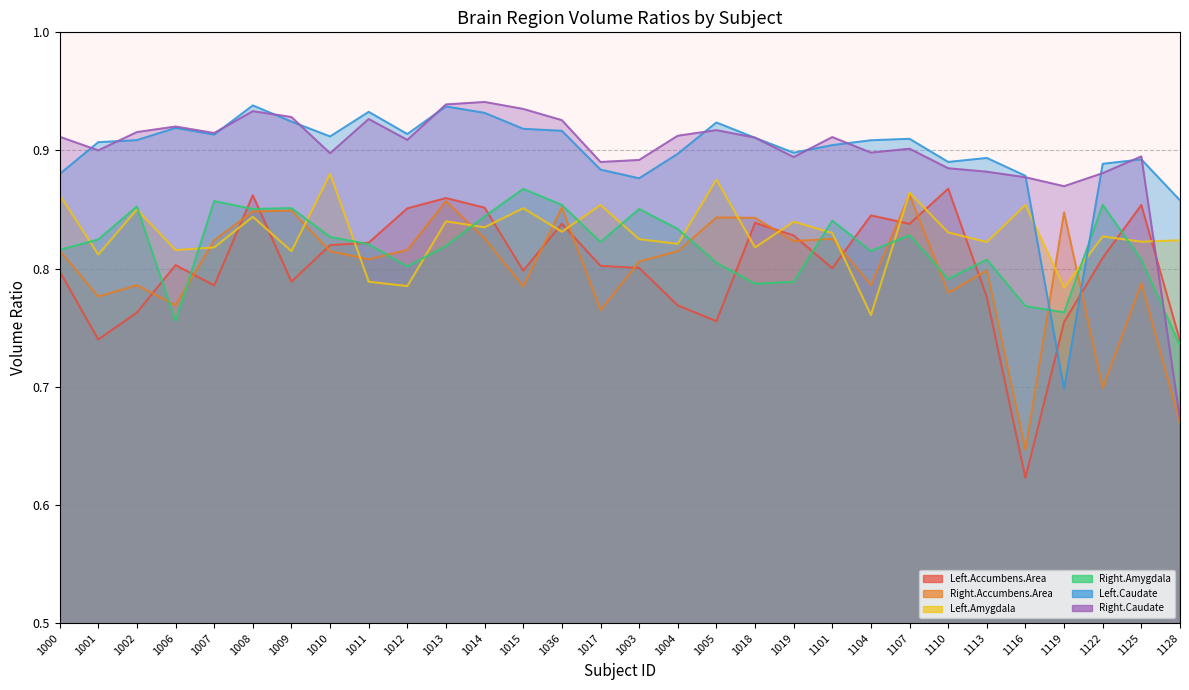

Reading left to right, what are all the values shown in this chart?

Left.Accumbens.Area: 0.8	0.7	0.8	0.8	0.8	0.9	0.8	0.8	0.8	0.9	0.9	0.9	0.8	0.8	0.8	0.8	0.8	0.8	0.8	0.8	0.8	0.8	0.8	0.9	0.8	0.6	0.8	0.8	0.9	0.7
Right.Accumbens.Area: 0.8	0.8	0.8	0.8	0.8	0.8	0.8	0.8	0.8	0.8	0.9	0.8	0.8	0.9	0.8	0.8	0.8	0.8	0.8	0.8	0.8	0.8	0.9	0.8	0.8	0.6	0.8	0.7	0.8	0.7
Left.Amygdala: 0.9	0.8	0.9	0.8	0.8	0.8	0.8	0.9	0.8	0.8	0.8	0.8	0.9	0.8	0.9	0.8	0.8	0.9	0.8	0.8	0.8	0.8	0.9	0.8	0.8	0.9	0.8	0.8	0.8	0.8
Right.Amygdala: 0.8	0.8	0.9	0.8	0.9	0.9	0.9	0.8	0.8	0.8	0.8	0.8	0.9	0.9	0.8	0.9	0.8	0.8	0.8	0.8	0.8	0.8	0.8	0.8	0.8	0.8	0.8	0.9	0.8	0.7
Left.Caudate: 0.9	0.9	0.9	0.9	0.9	0.9	0.9	0.9	0.9	0.9	0.9	0.9	0.9	0.9	0.9	0.9	0.9	0.9	0.9	0.9	0.9	0.9	0.9	0.9	0.9	0.9	0.7	0.9	0.9	0.9
Right.Caudate: 0.9	0.9	0.9	0.9	0.9	0.9	0.9	0.9	0.9	0.9	0.9	0.9	0.9	0.9	0.9	0.9	0.9	0.9	0.9	0.9	0.9	0.9	0.9	0.9	0.9	0.9	0.9	0.9	0.9	0.7